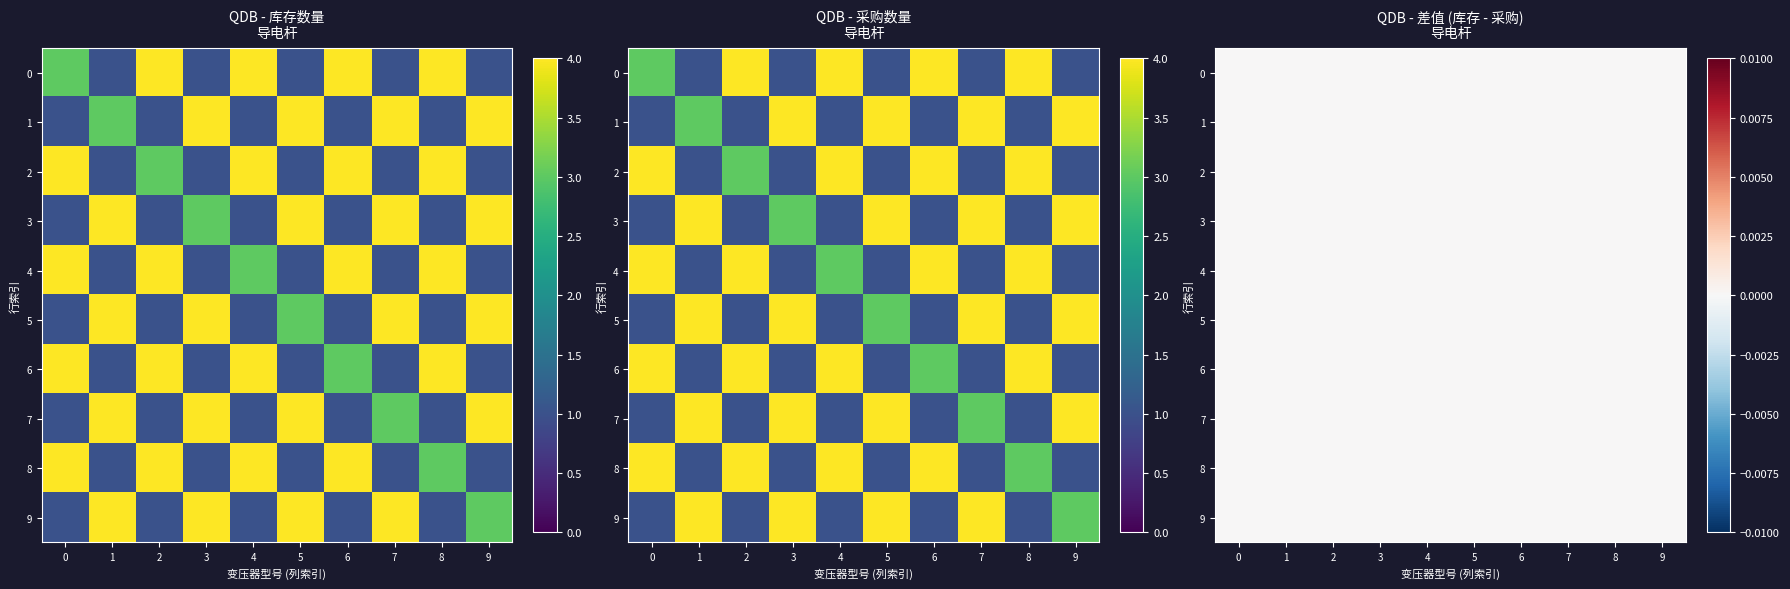

Reading right to left, transcribe all the data shown in this chart.

S13-M-630/10: 9=1	8=4	7=1	6=4	5=1	4=4	3=1	2=4	1=1	0=3
S13-M-1250/10: 9=4	8=1	7=4	6=1	5=4	4=1	3=4	2=1	1=3	0=1
S14-M-1250/10: 9=1	8=4	7=1	6=4	5=1	4=4	3=1	2=3	1=1	0=4
SB22-M-630/10: 9=4	8=1	7=4	6=1	5=4	4=1	3=3	2=1	1=4	0=1
SB22-M-1250/10: 9=1	8=4	7=1	6=4	5=1	4=3	3=1	2=4	1=1	0=4
S20-M-630/10: 9=4	8=1	7=4	6=1	5=3	4=1	3=4	2=1	1=4	0=1
SB20-M-1250/10: 9=1	8=4	7=1	6=3	5=1	4=4	3=1	2=4	1=1	0=4
S13-M-630/10-RSA: 9=4	8=1	7=3	6=1	5=4	4=1	3=4	2=1	1=4	0=1
S13-M-1250/6: 9=1	8=3	7=1	6=4	5=1	4=4	3=1	2=4	1=1	0=4
SB22-M-1250/10-NX1: 9=3	8=1	7=4	6=1	5=4	4=1	3=4	2=1	1=4	0=1